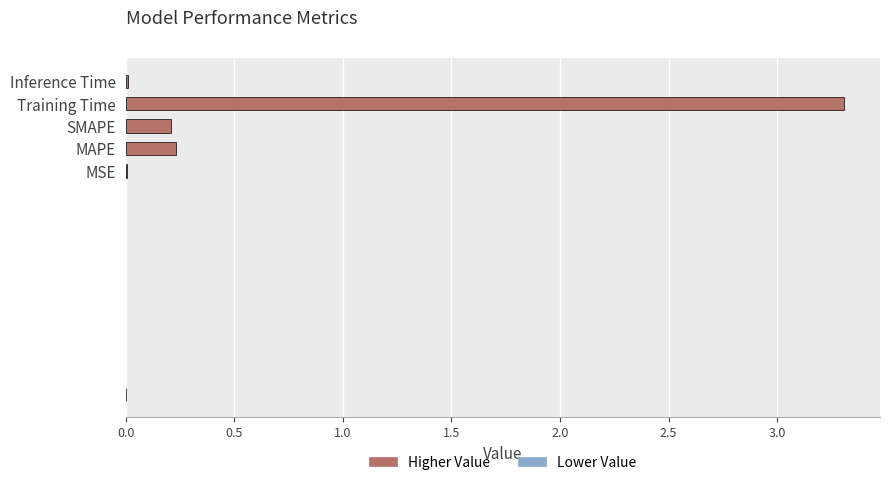

What is the average value?

0.8